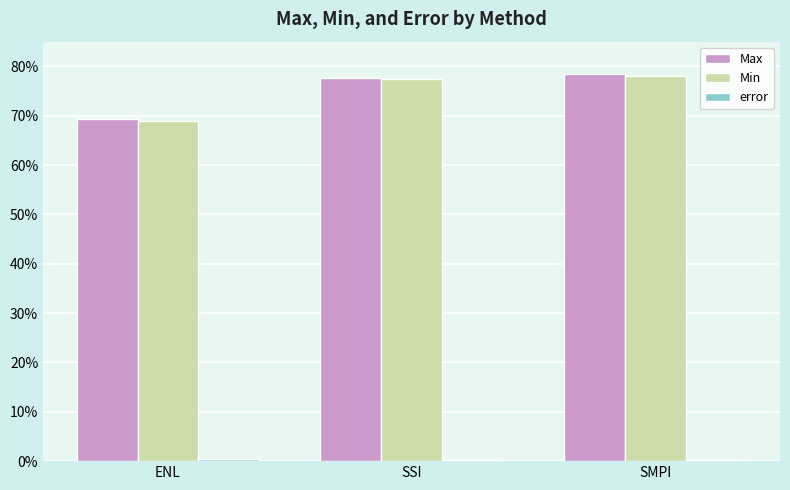

What is the total value across all series at ENL?

1.4